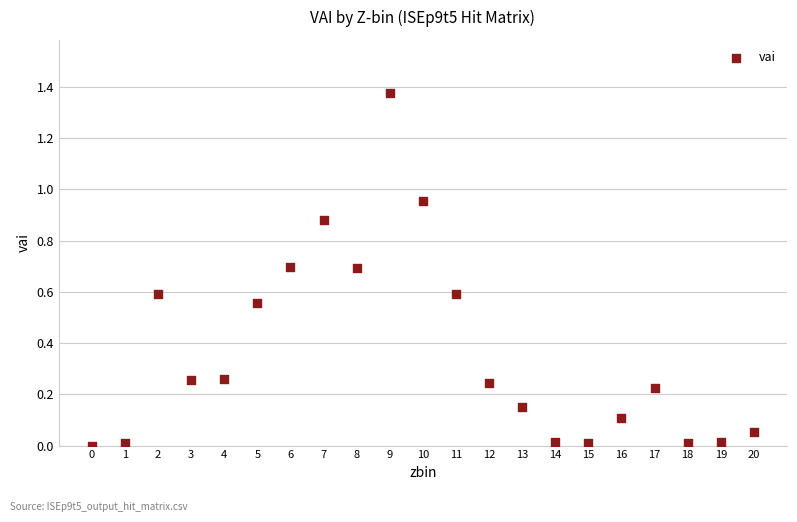

How many points are shown in the scatter plot?

21